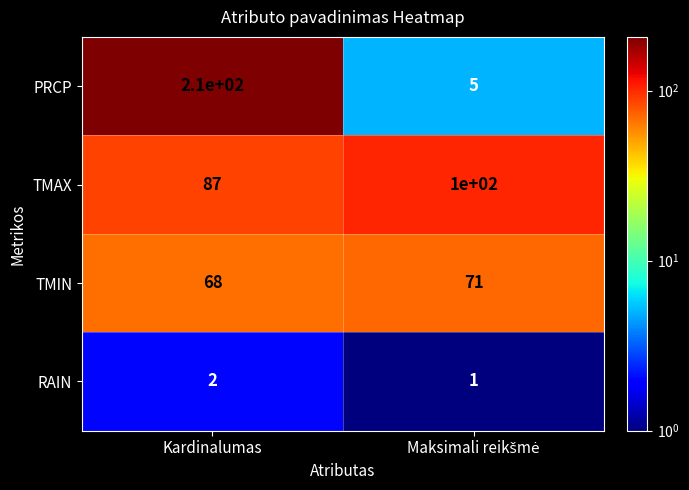

What is the difference between the highest and lowest values at Kardinalumas?

208